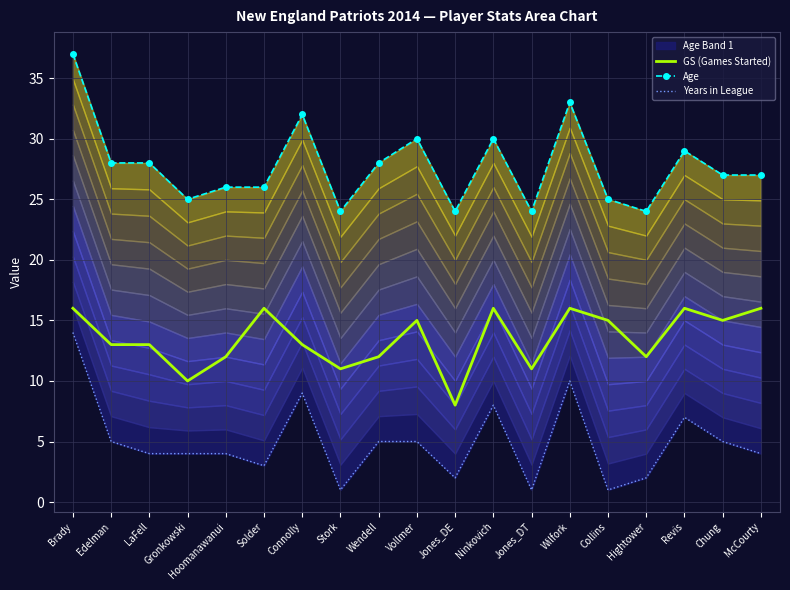

Reading right to left, transcribe all the data shown in this chart.

GS (Games Started): McCourty=16	Chung=15	Revis=16	Hightower=12	Collins=15	Wilfork=16	Jones_DT=11	Ninkovich=16	Jones_DE=8	Vollmer=15	Wendell=12	Stork=11	Connolly=13	Solder=16	Hoomanawanui=12	Gronkowski=10	LaFell=13	Edelman=13	Brady=16
Age: McCourty=27	Chung=27	Revis=29	Hightower=24	Collins=25	Wilfork=33	Jones_DT=24	Ninkovich=30	Jones_DE=24	Vollmer=30	Wendell=28	Stork=24	Connolly=32	Solder=26	Hoomanawanui=26	Gronkowski=25	LaFell=28	Edelman=28	Brady=37
Years in League: McCourty=4	Chung=5	Revis=7	Hightower=2	Collins=1	Wilfork=10	Jones_DT=1	Ninkovich=8	Jones_DE=2	Vollmer=5	Wendell=5	Stork=1	Connolly=9	Solder=3	Hoomanawanui=4	Gronkowski=4	LaFell=4	Edelman=5	Brady=14